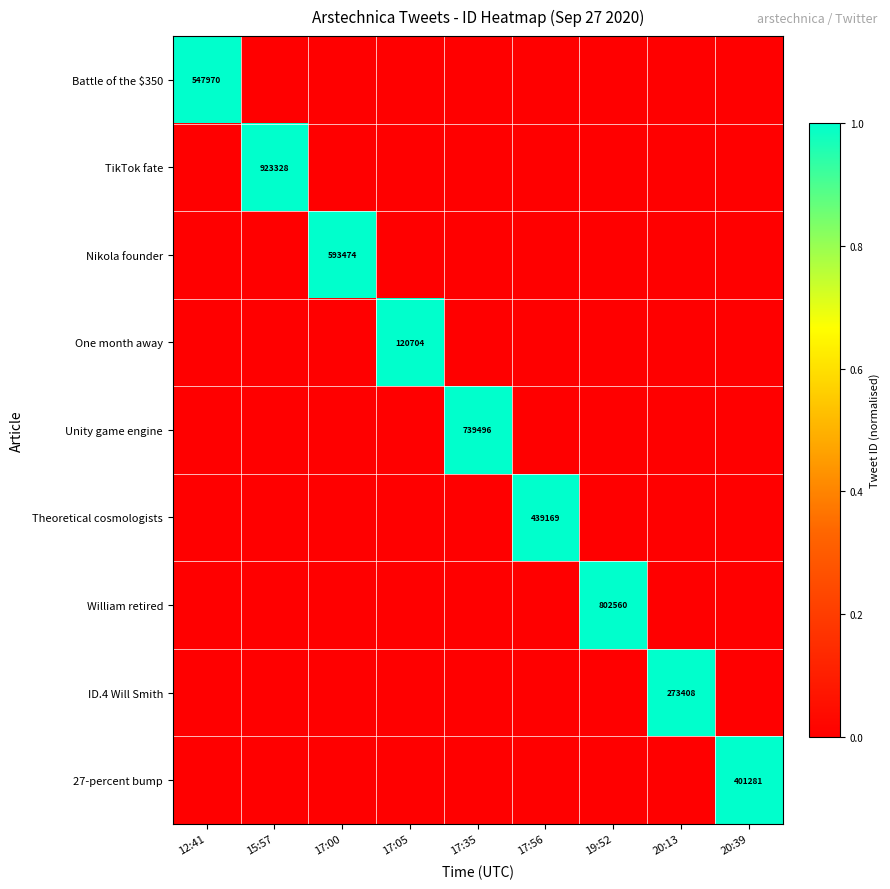

What is the total value across all series at 19:52?

1.0